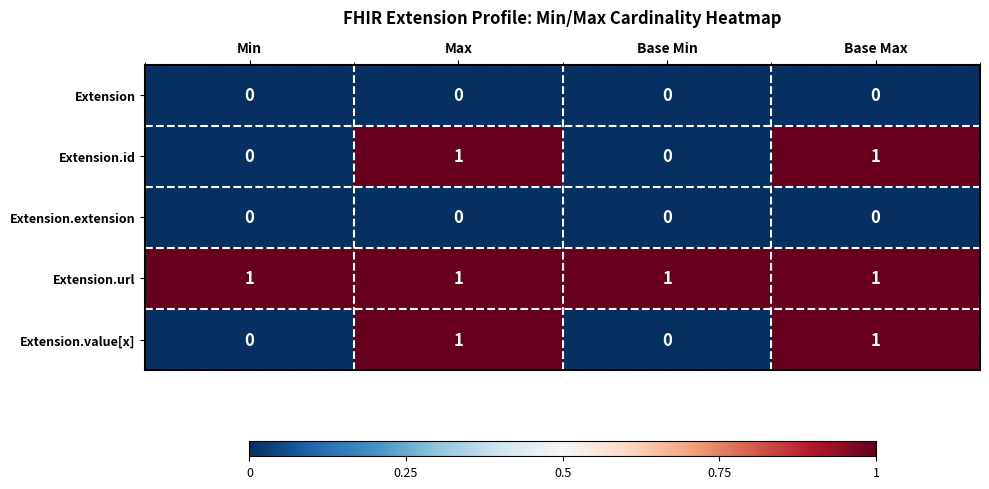

How many series are shown in this chart?

5